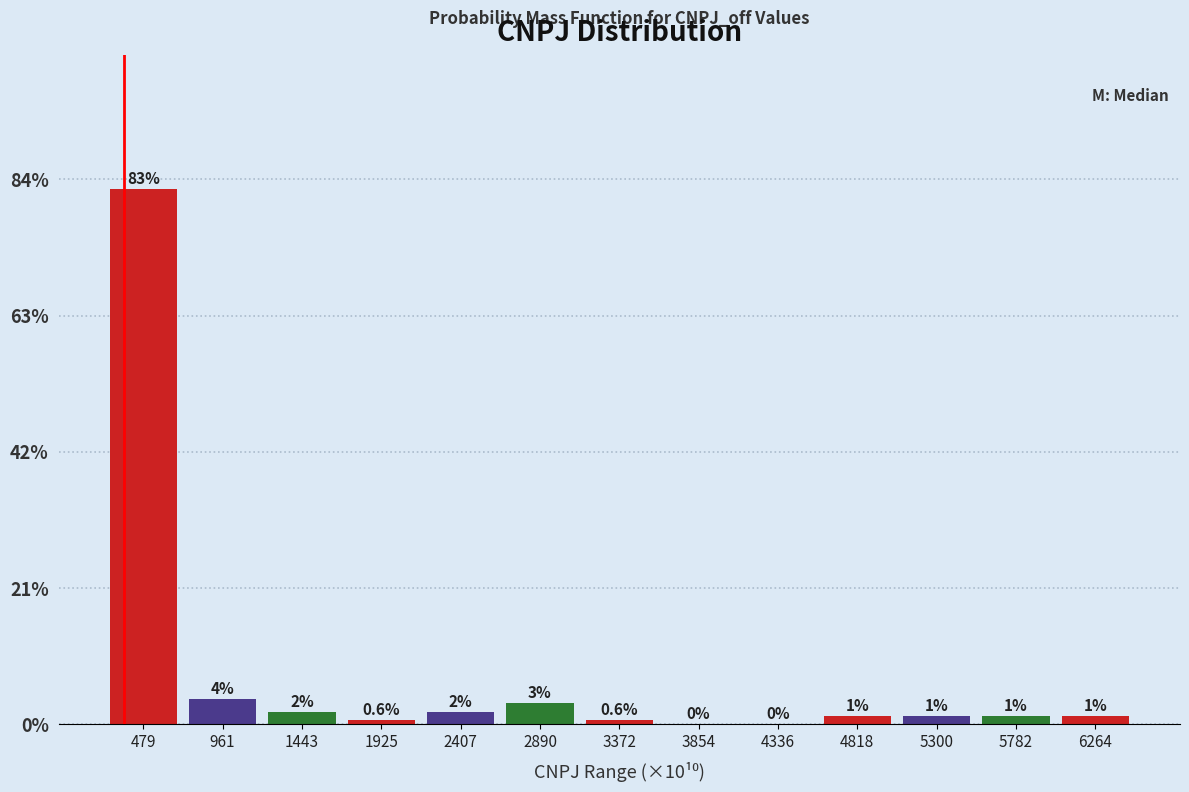

Are the bars horizontal?

No